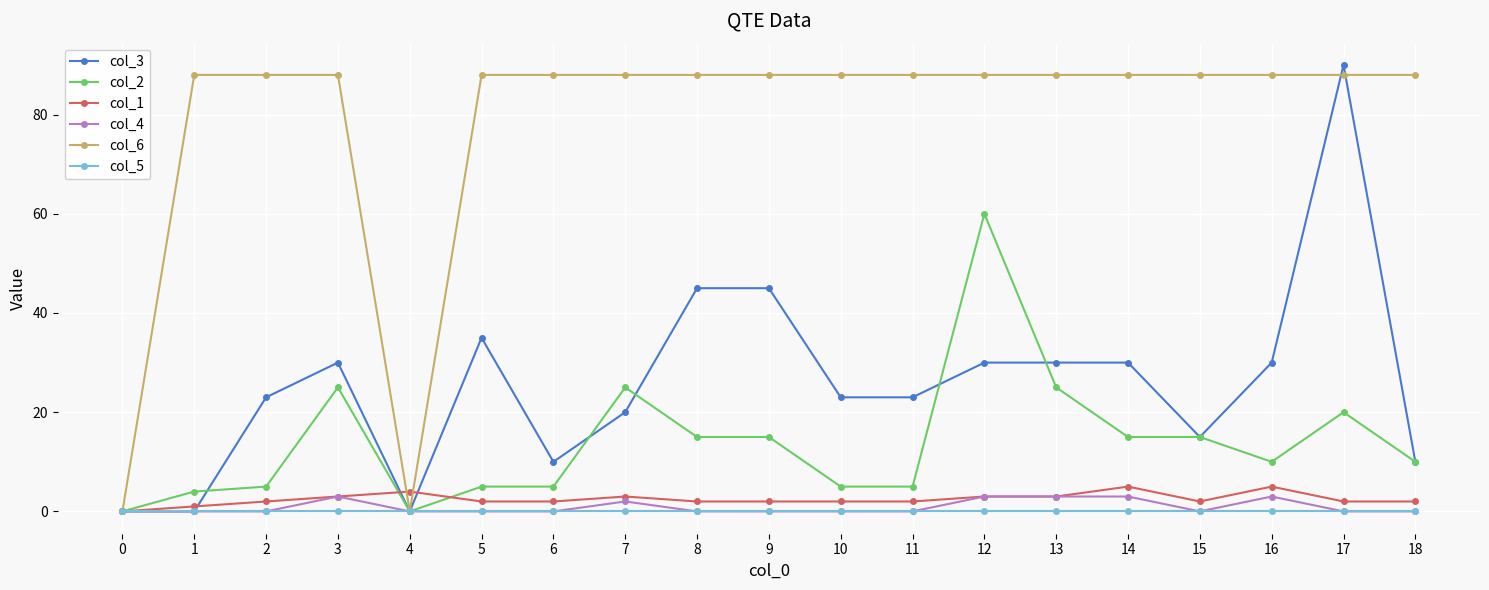

What is the total value across all series at 1?

93